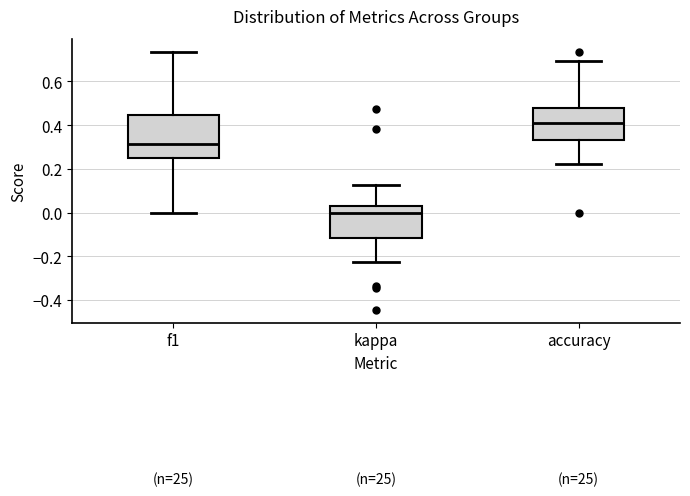

Where does the lower whisker of the box for accuracy end on the y-axis? The values are not printed on the chart, so give them approximately, as read against the axis.

0.22